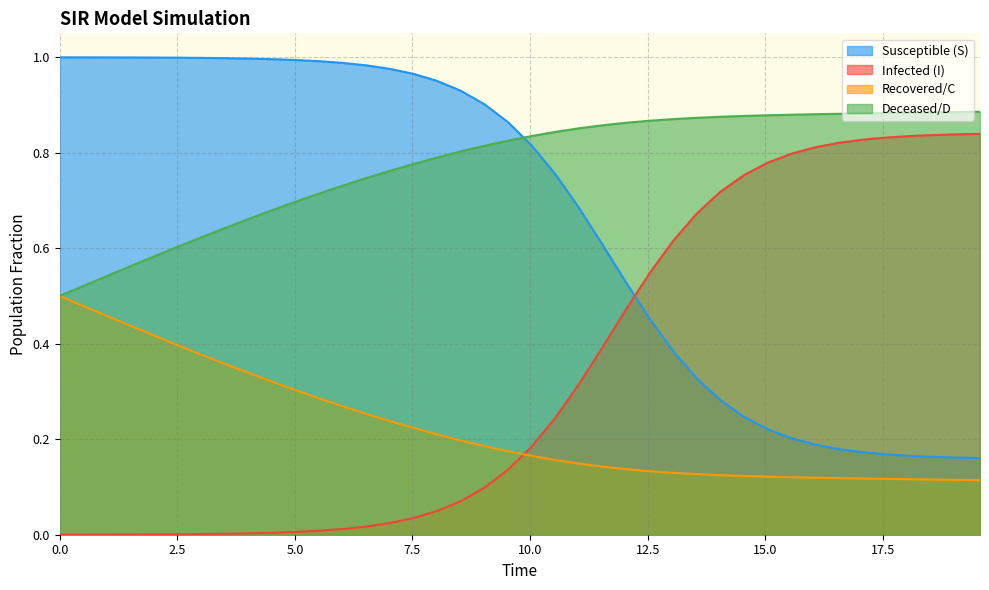

List the series in order of their peak value, lowest first.

Recovered/C, Infected (I), Deceased/D, Susceptible (S)